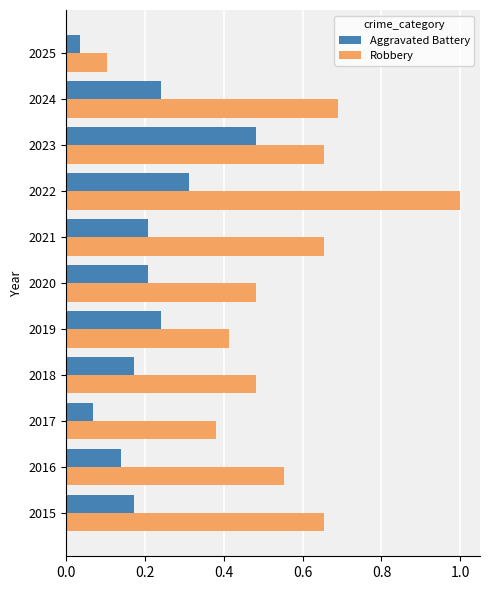

The value of Aggravated Battery at 2022 is 0.5. True or false?

False